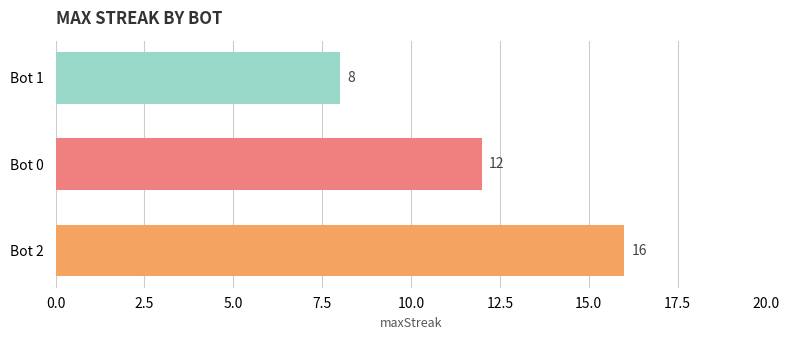

Rank the categories by value from highest to lowest.

Bot 2, Bot 0, Bot 1